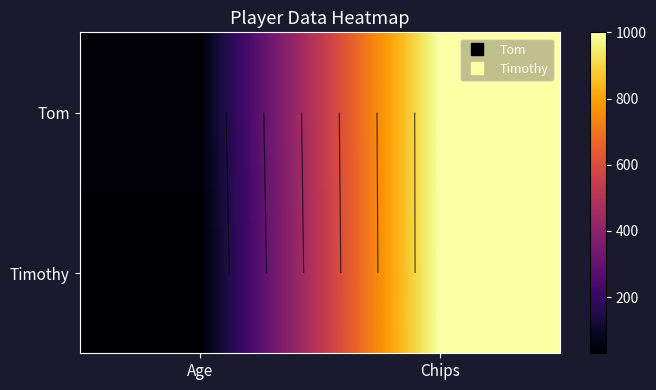

What is the average value of the Tom series?

522